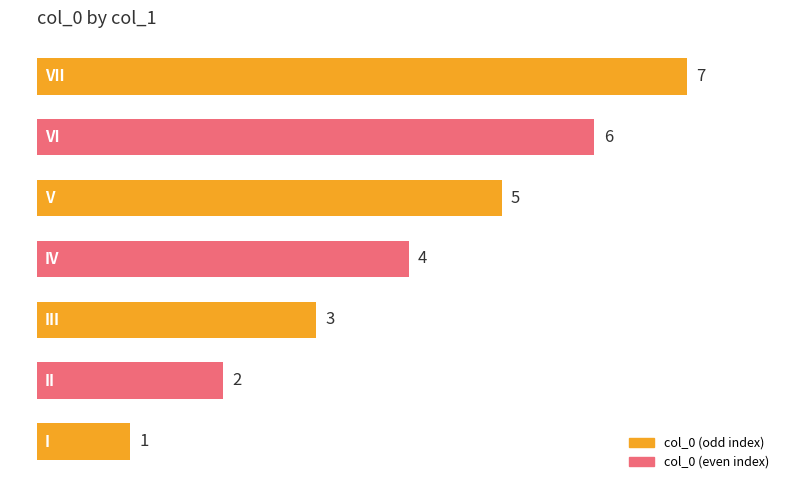

Where is the data nearest to the value 4?

IV